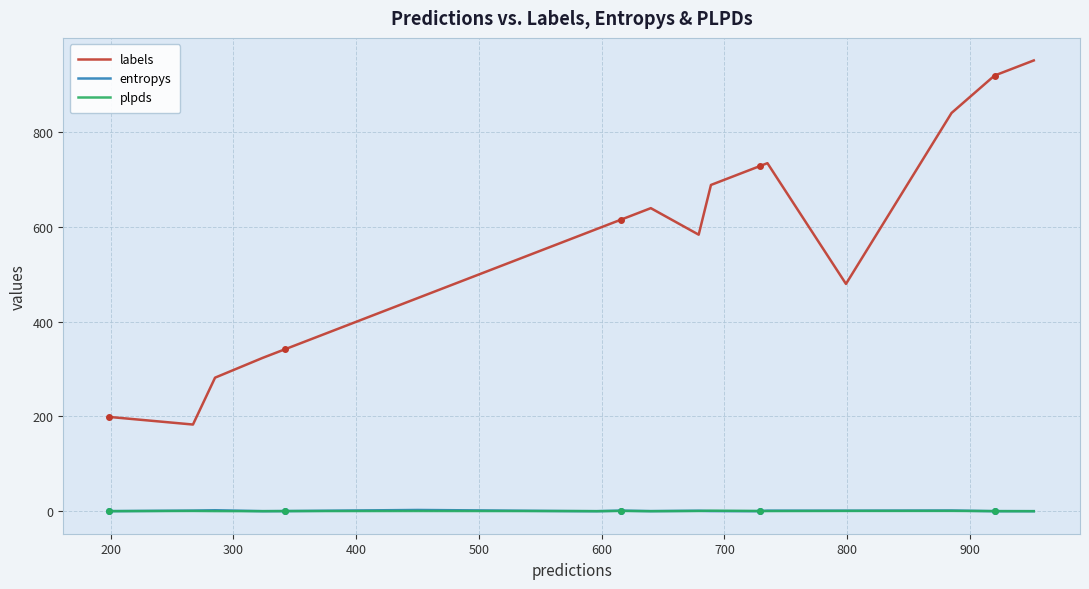

Which series has the largest total across all categories?

labels